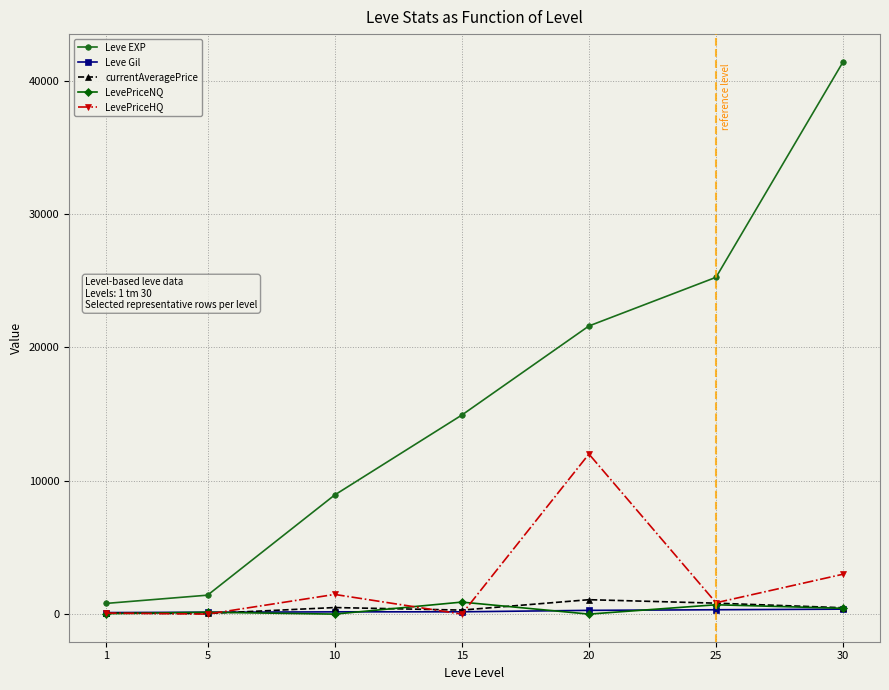

How many values in the Leve Gil series are below 172?

3